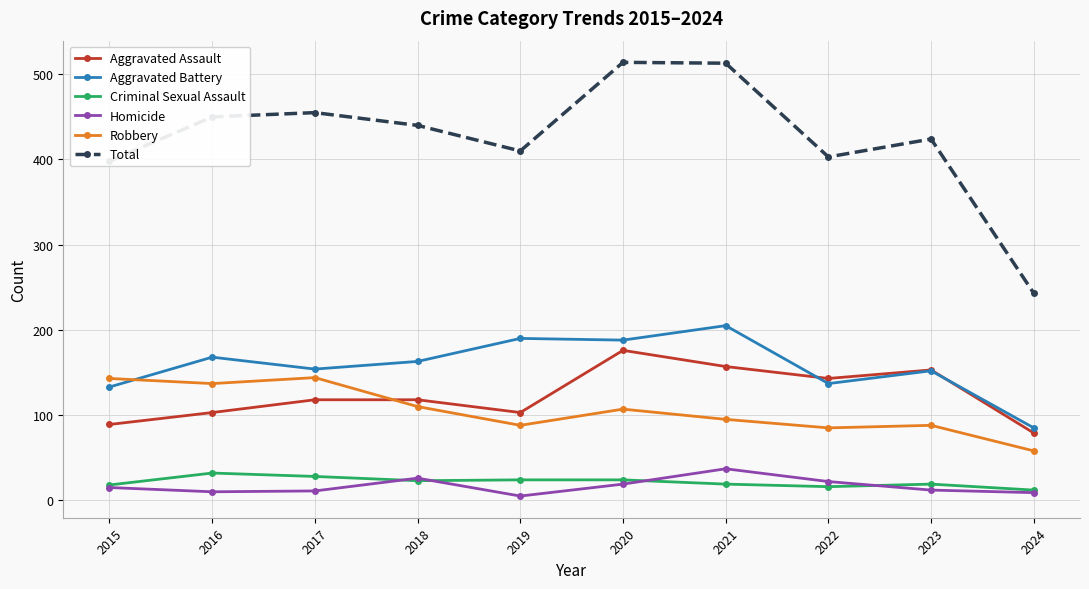

Which series has the largest range (max minus min)?

Total